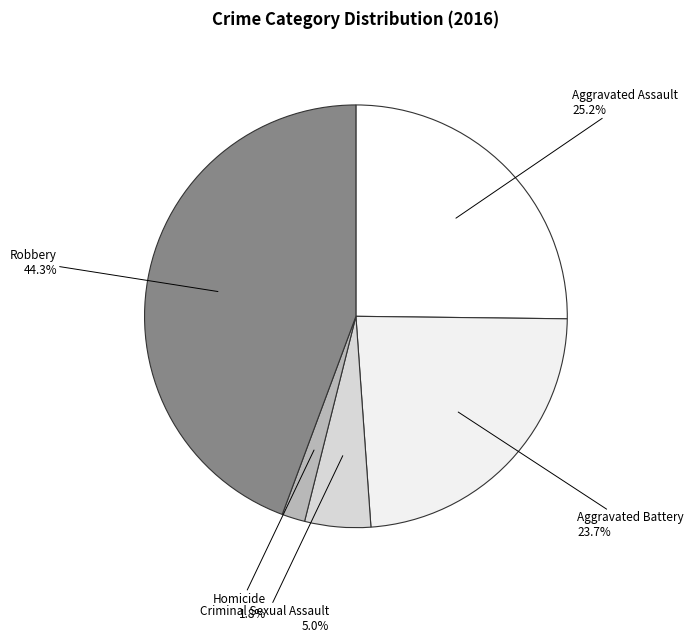

Which category has the biggest portion of the pie?

Robbery